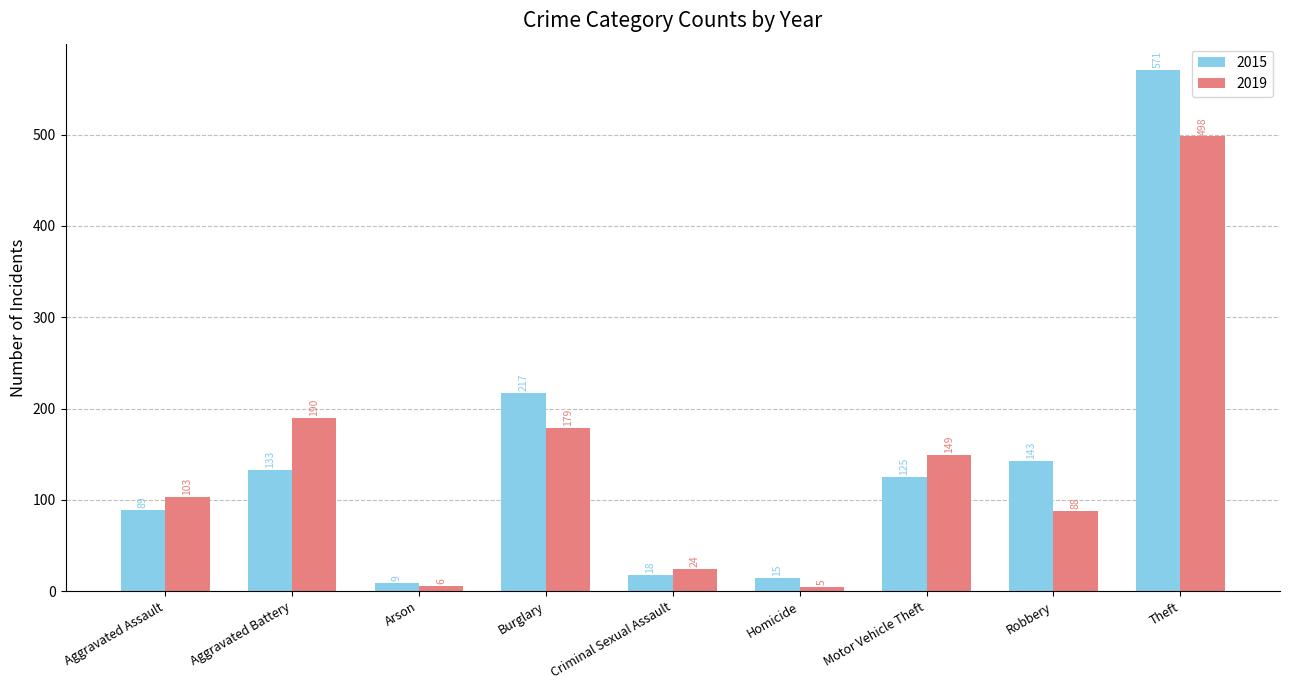

Which series has the widest spread of values?

2015